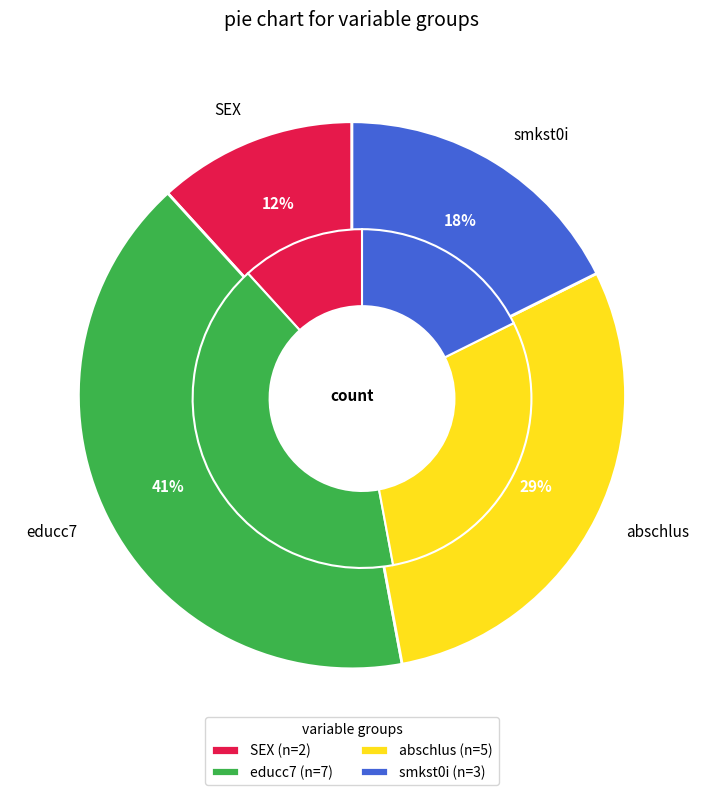

Rank the categories by value from highest to lowest.

educc7, abschlus, smkst0i, SEX